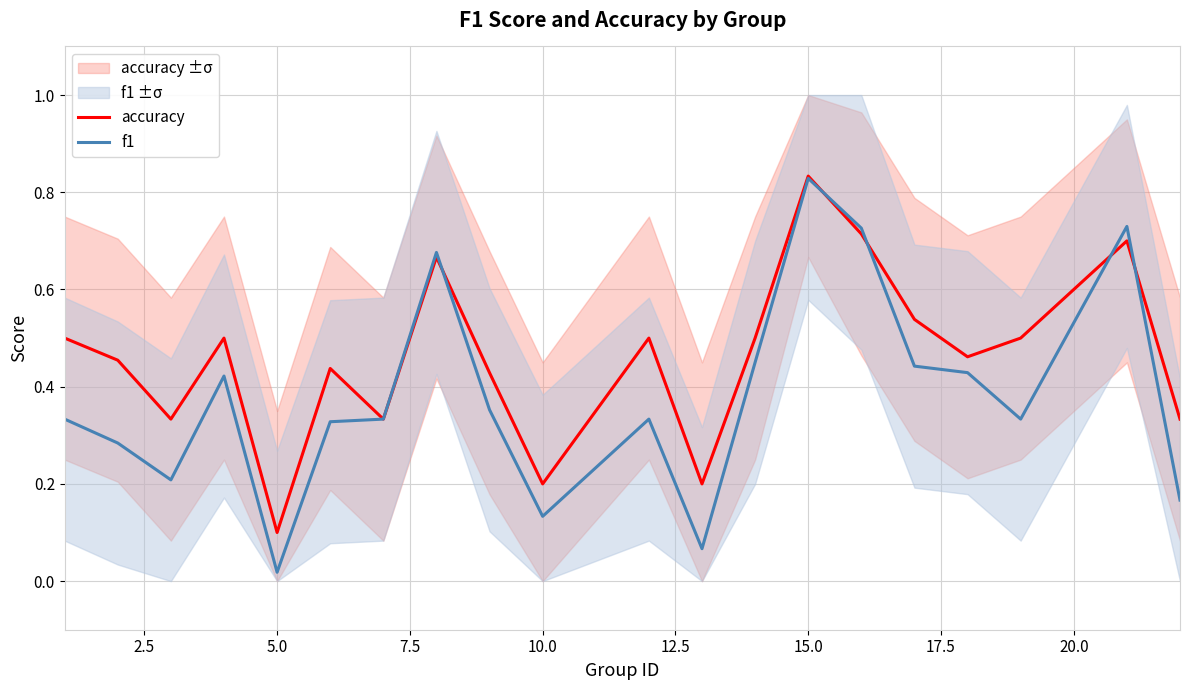

Where is f1 nearest to the value 0?

5.0